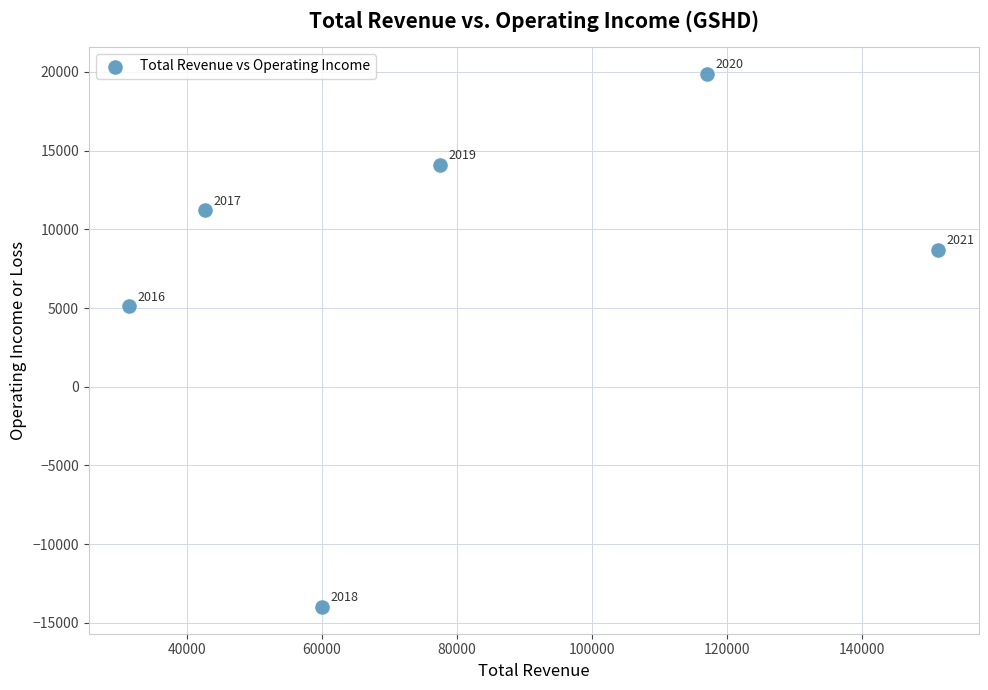

What is the range of X values (max minus min)?

119800